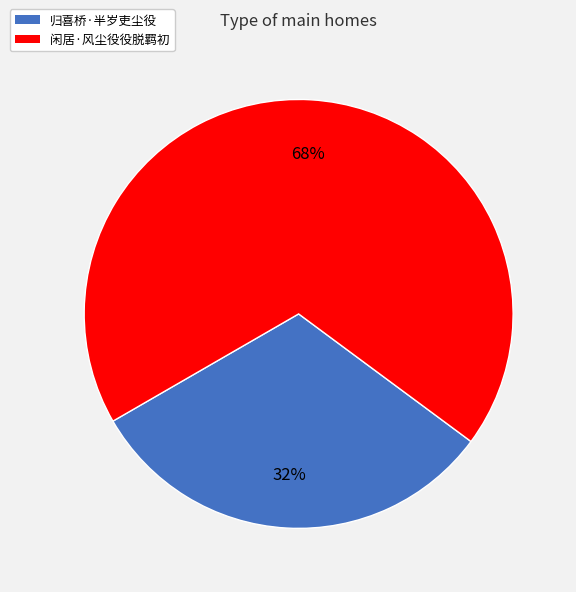

Which category accounts for the majority?

闲居·风尘役役脱羁初